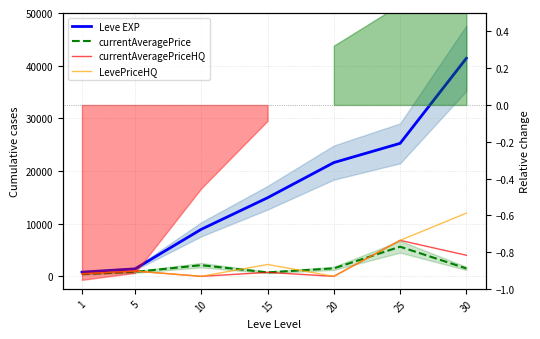

The currentAveragePriceHQ series shows 3733.0 at 10. True or false?

False